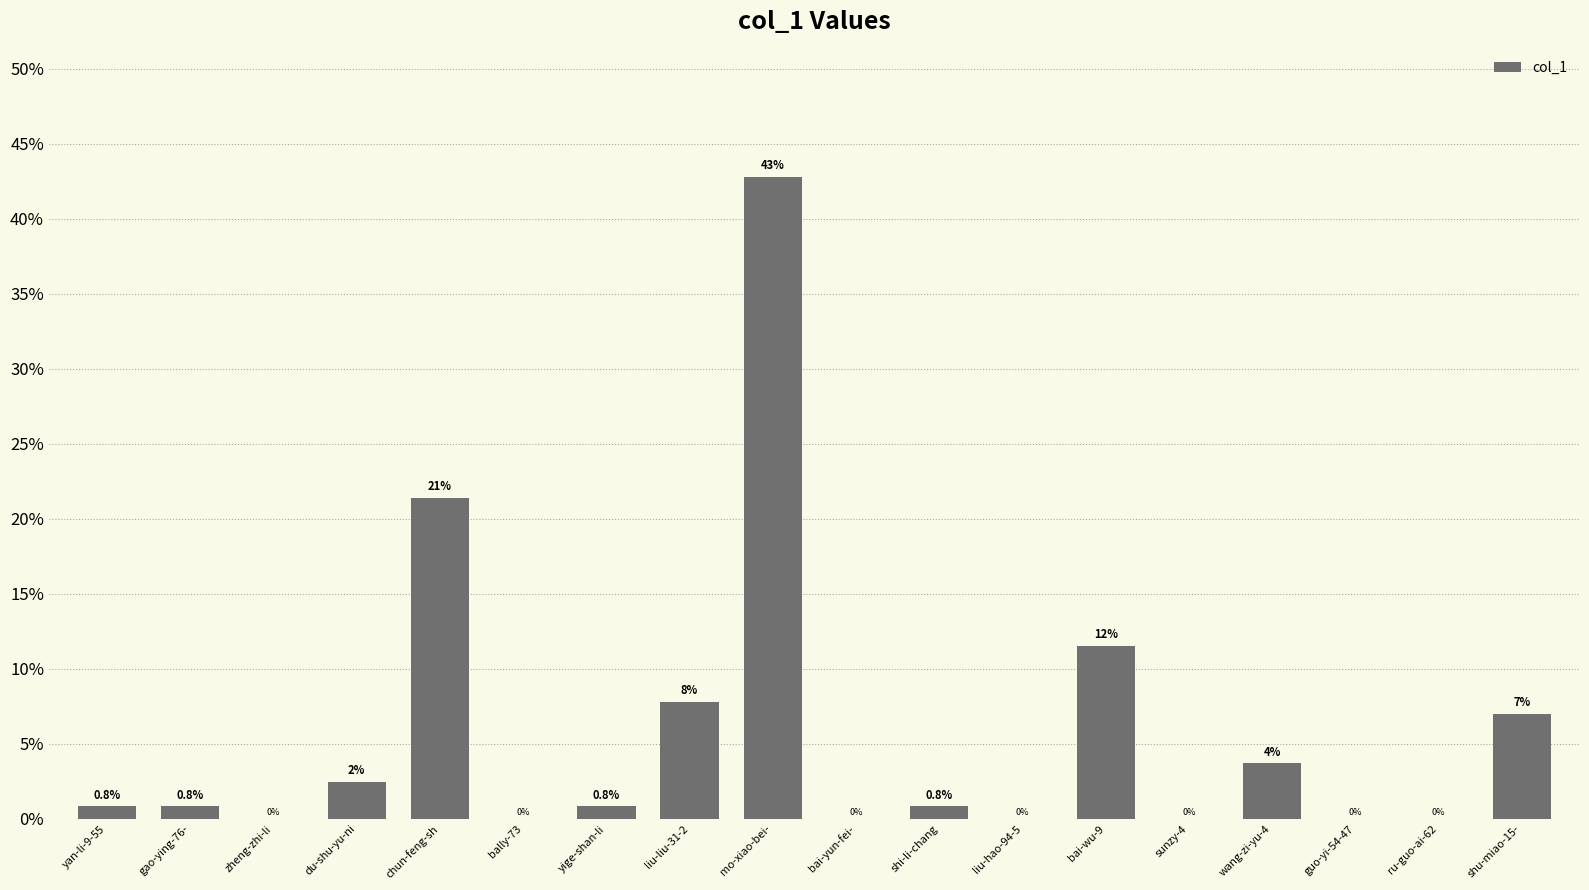

Which has a higher value, mo-xiao-bei- or guo-yi-54-47?

mo-xiao-bei-